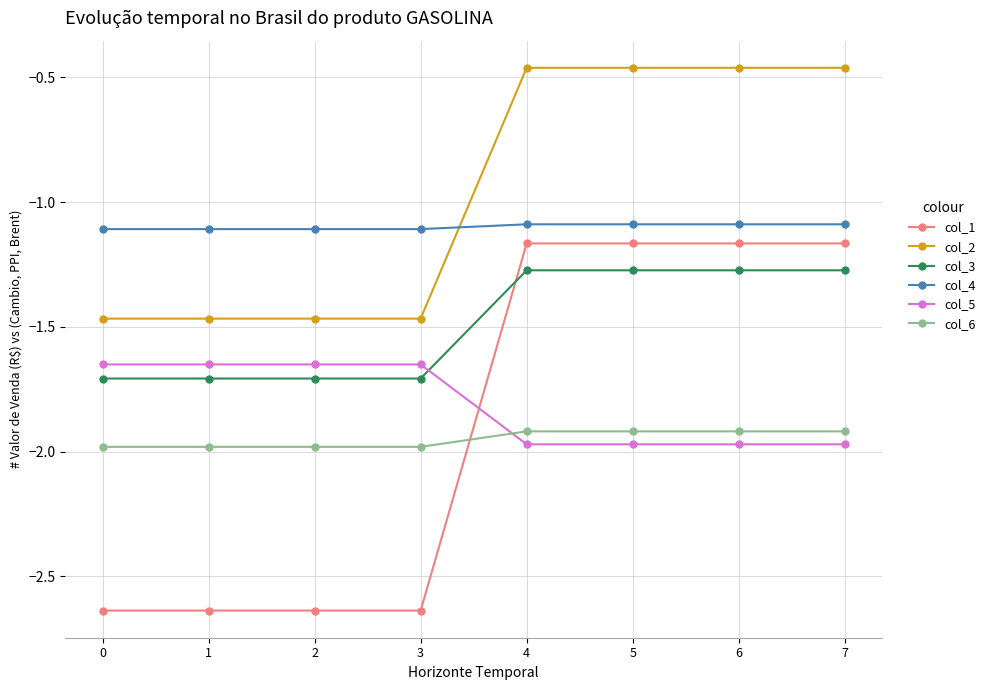

The col_4 series shows -0.4 at 2. True or false?

False